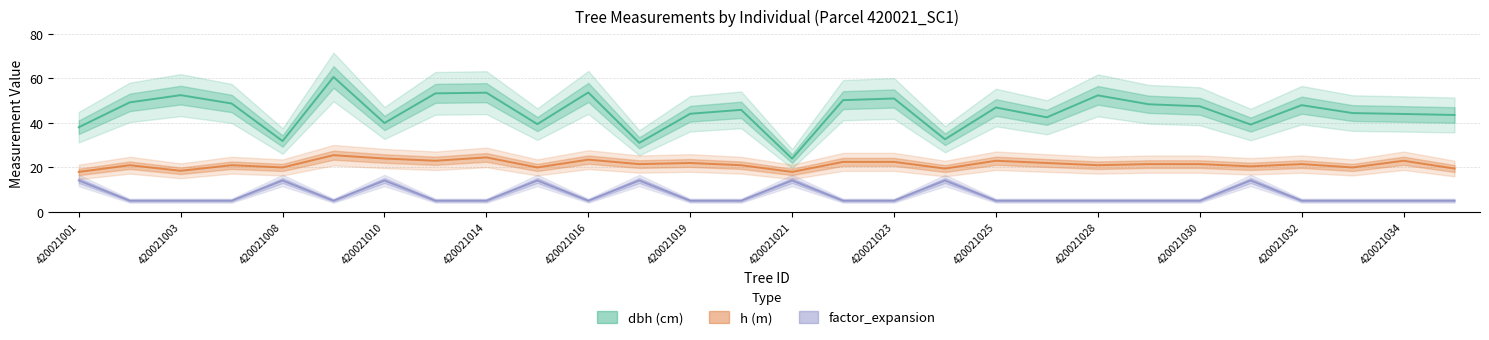

Does the chart display data point markers on the line(s)?

No